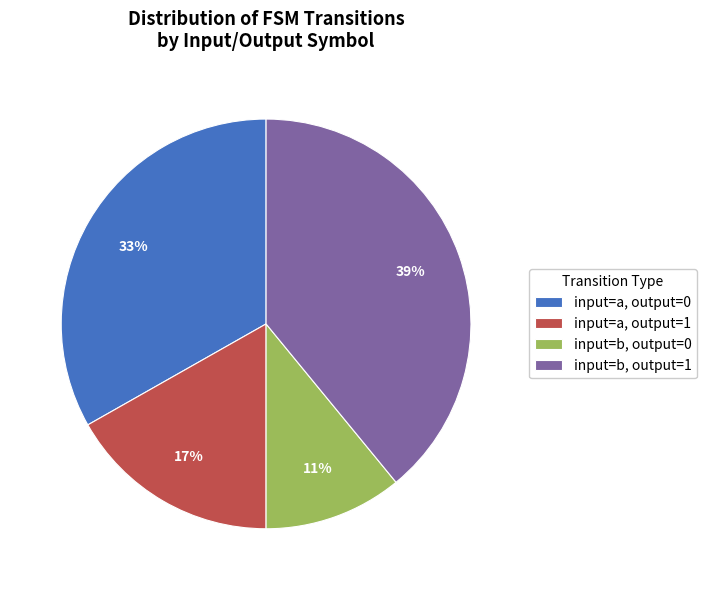

Does input=b, output=1 represent more than half of the total?

No